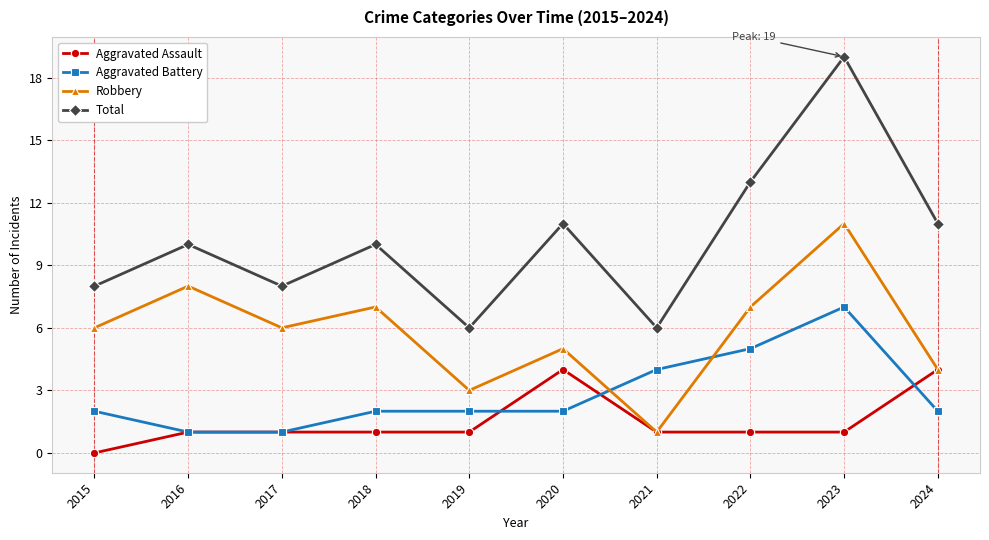

How many interior local valleys does the Total series have?

3